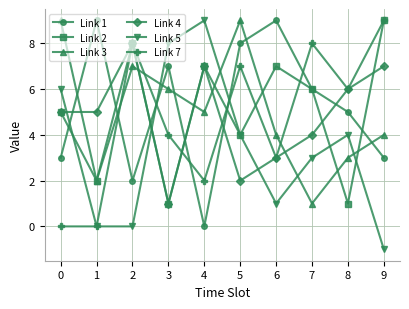

What is the highest value of the Link 1 series?

9